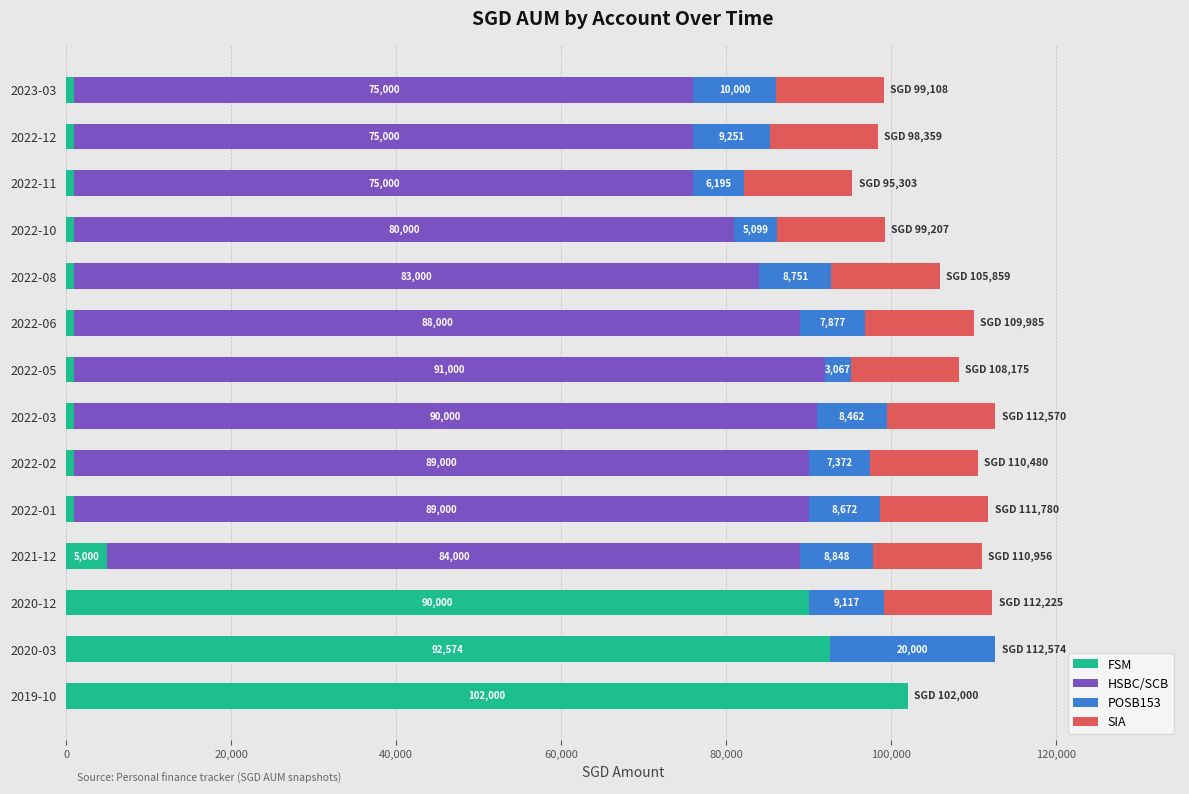

At which category is the sum across all series the highest?

2020-03